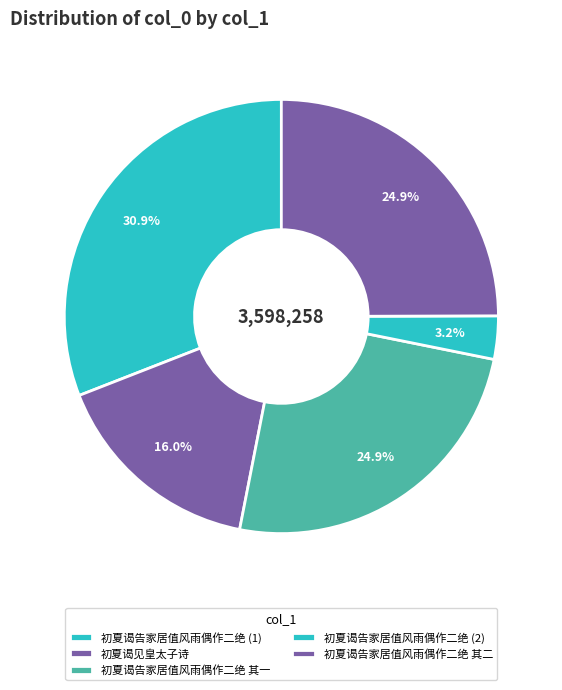

How many slices are in this pie chart?

5